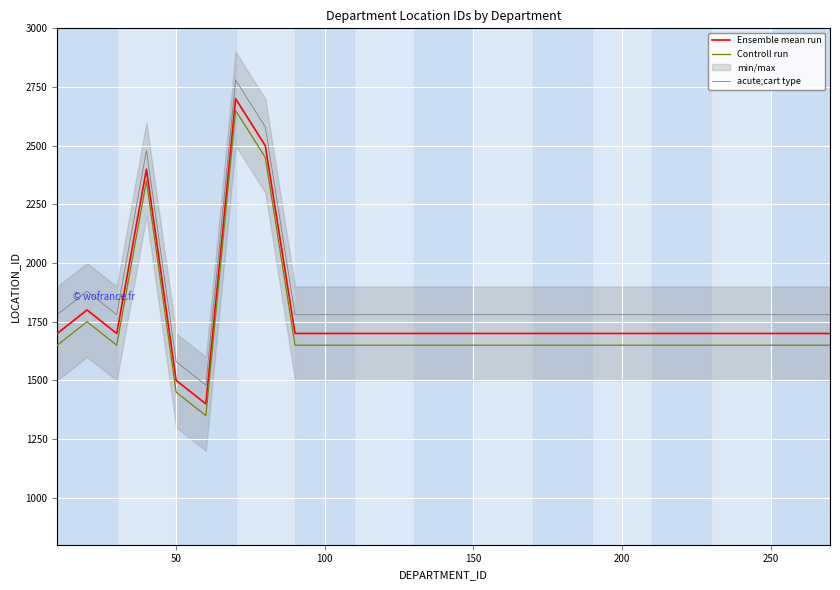

What is the value of the Controll run point at the 8th from the left?

2450